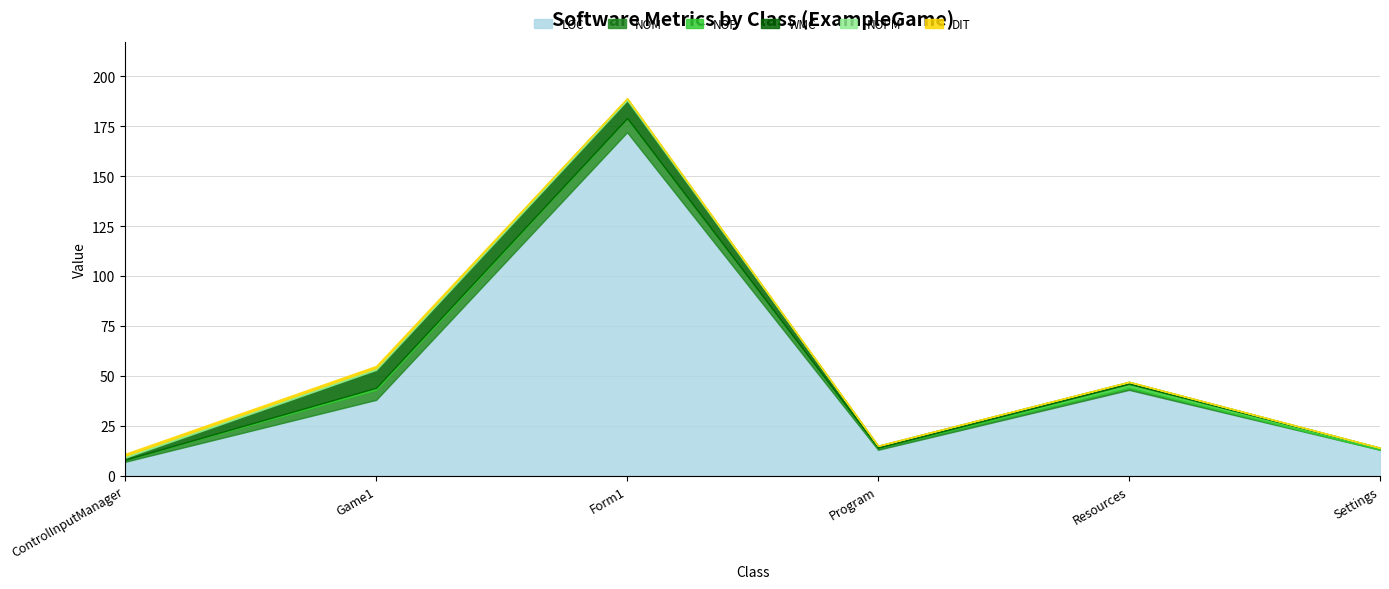

Reading left to right, transcribe all the data shown in this chart.

LOC: 7	38	172	13	43	13
NOM: 1	5	7	1	1	0
NOP: 0	1	0	0	2	1
WMC: 1	9	9	1	1	0
NOPM: 1	1	1	0	0	0
DIT: 1	1	0	0	0	0